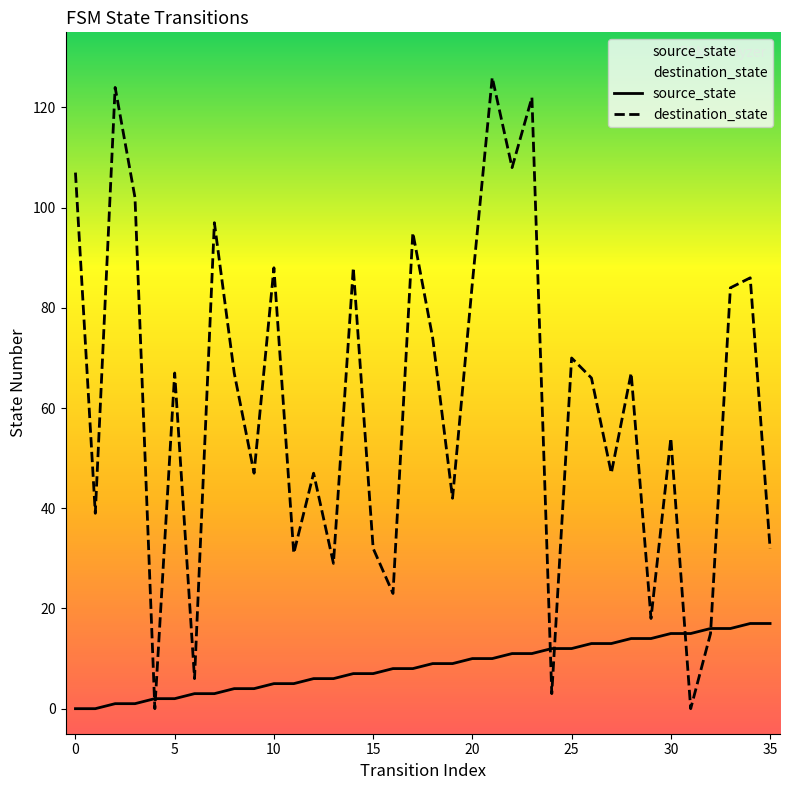

True or false: source_state has more than 0 interior local peaks.

False